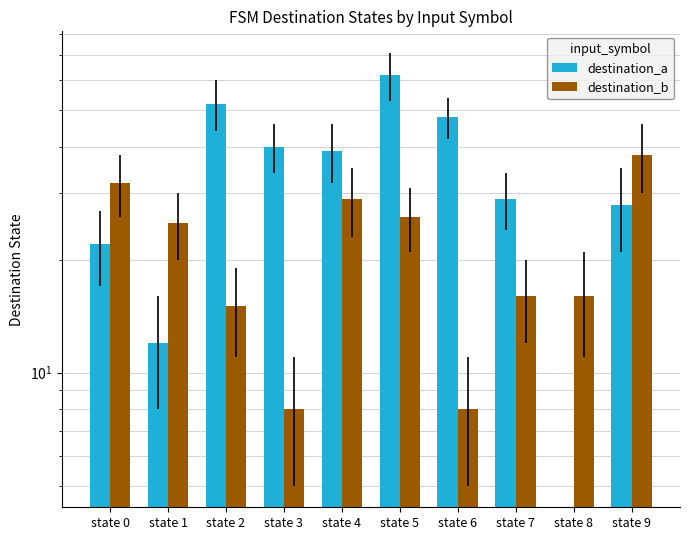

Rank the series by their average value, from highest to lowest.

destination_a, destination_b